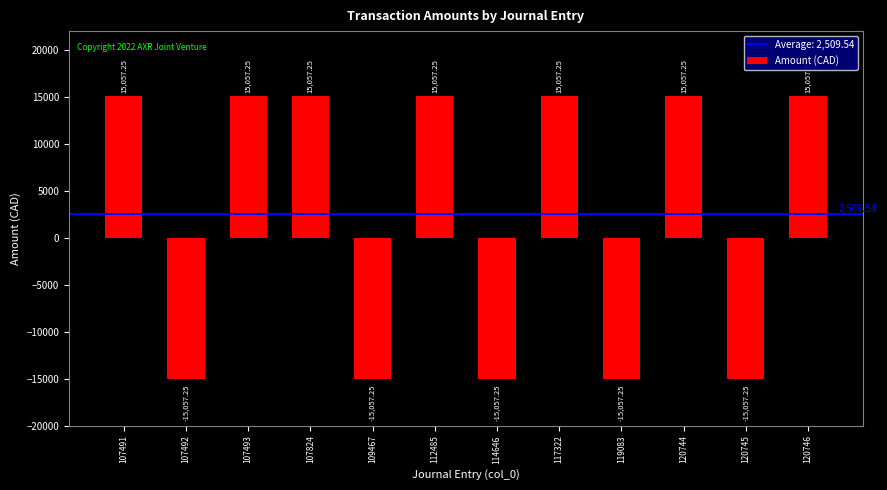

What is the minimum value shown in the chart?

-15057.2